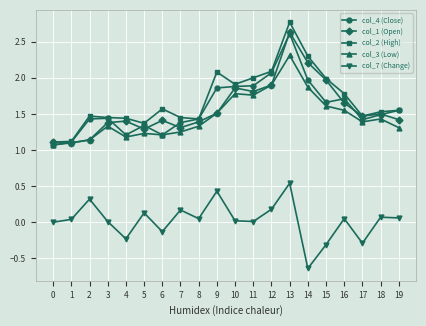

Which label corresponds to the smallest value in the chart?

14